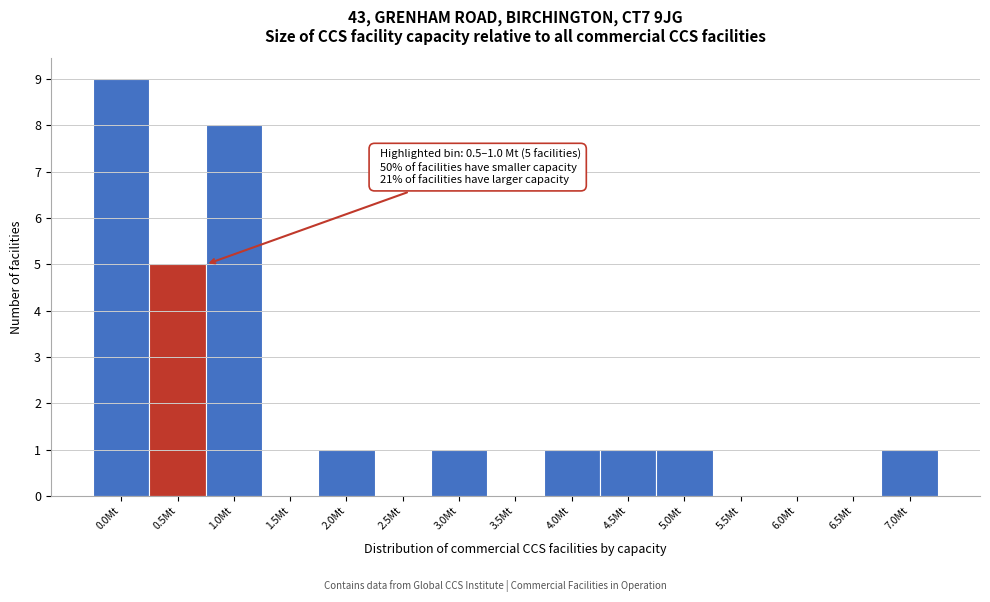

Reading left to right, transcribe all the data shown in this chart.

0.0Mt=9	0.5Mt=5	1.0Mt=8	1.5Mt=0	2.0Mt=1	2.5Mt=0	3.0Mt=1	3.5Mt=0	4.0Mt=1	4.5Mt=1	5.0Mt=1	5.5Mt=0	6.0Mt=0	6.5Mt=0	7.0Mt=1